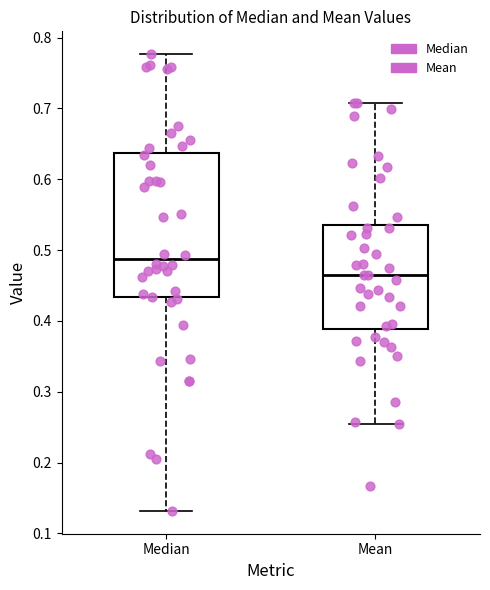

Where does the median line of the box for Mean sit on the y-axis? The values are not printed on the chart, so give them approximately, as read against the axis.

0.46